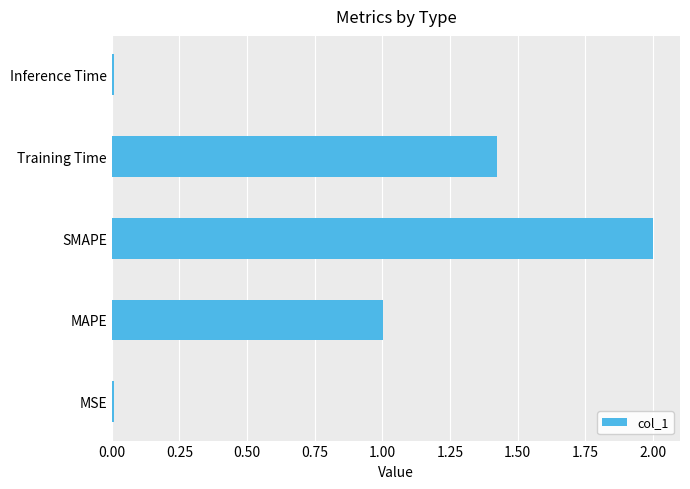

What is the maximum value shown in the chart?

2.0